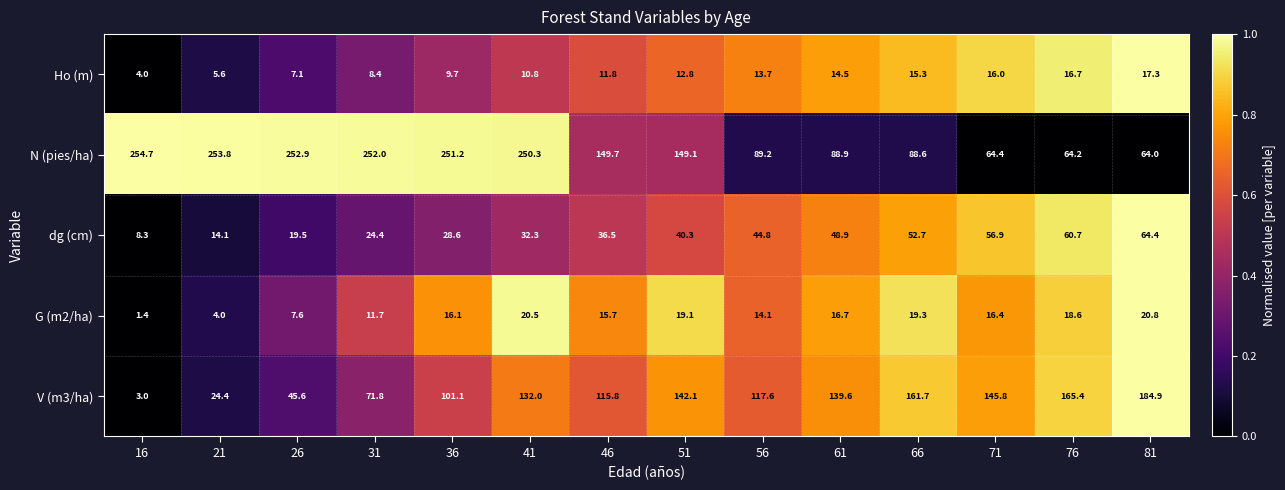

What is the average value of the N (pies/ha) series?

162.4